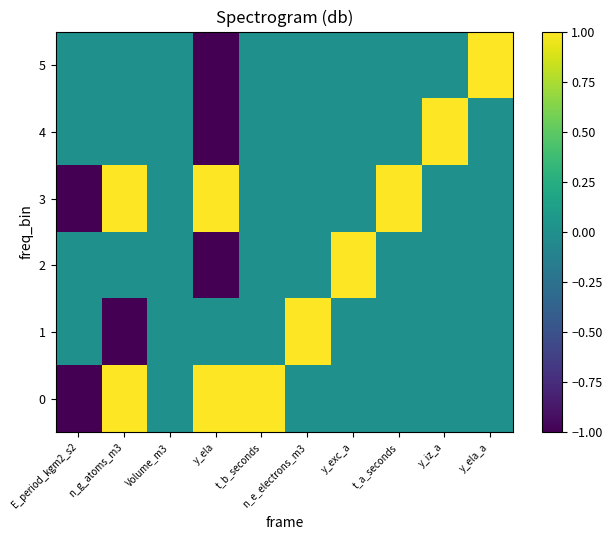

What is the total value across all series at E_period_kgm2_s2?

-2